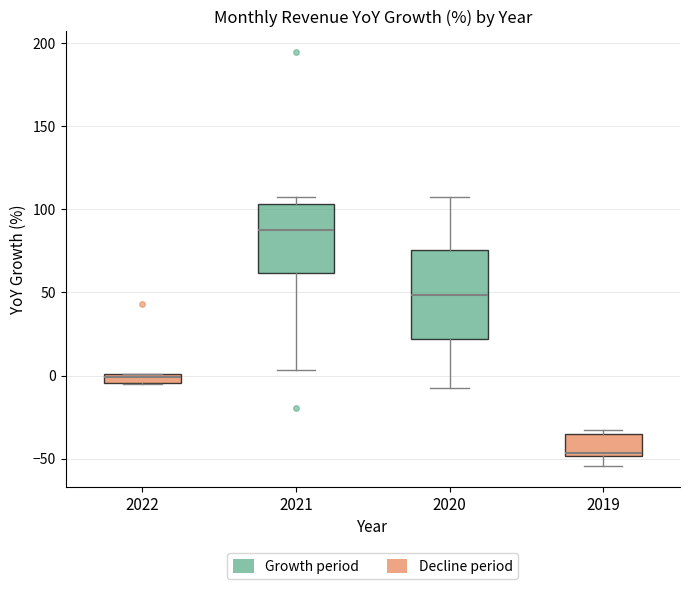

Where does the lower whisker of the box at x = 2020 end on the y-axis? The values are not printed on the chart, so give them approximately, as read against the axis.

-5